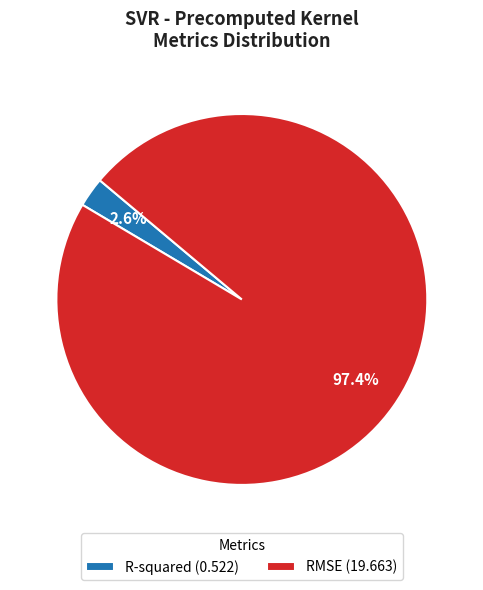

To the nearest percent, what portion does R-squared represent?

3%